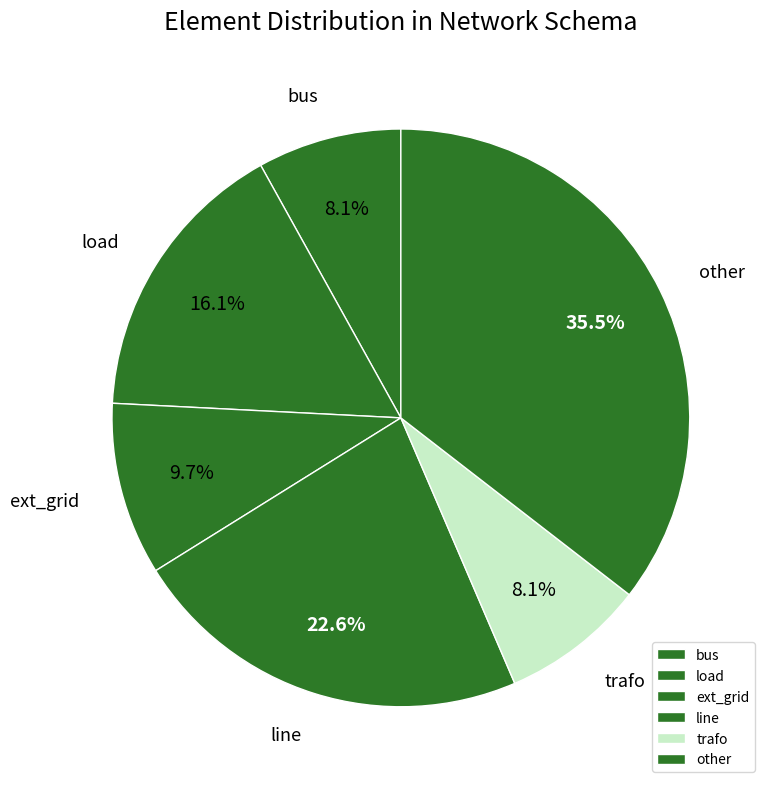

Is there any slice that represents more than half of the pie?

No